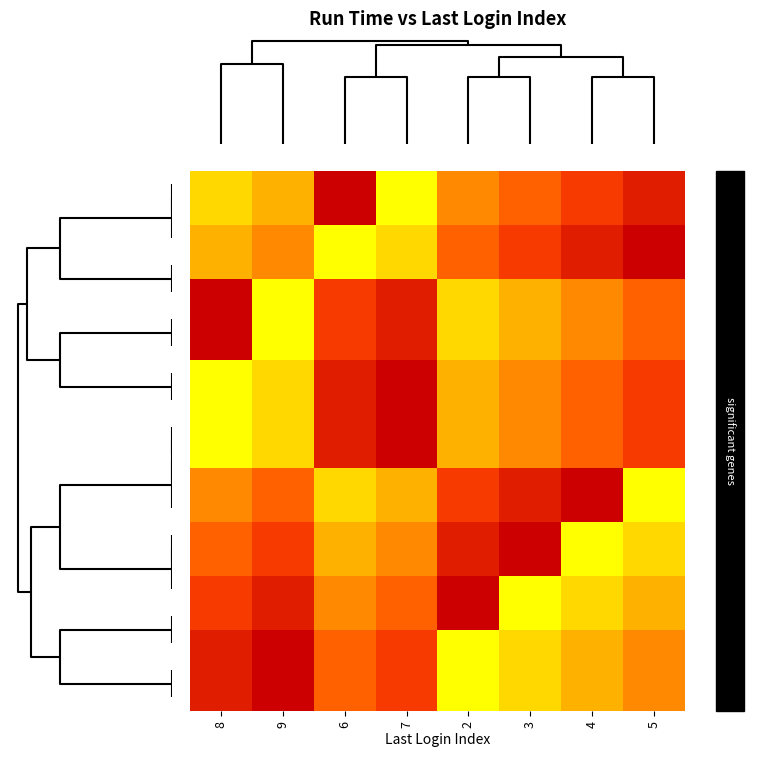

Which label corresponds to the largest value in the chart?

6